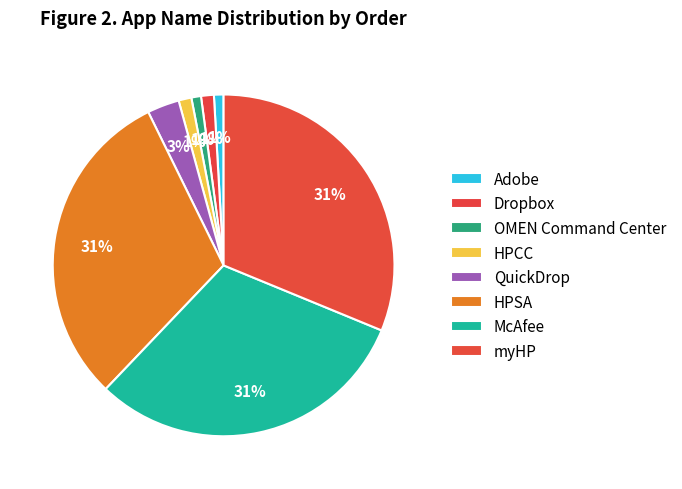

Between Dropbox and OMEN Command Center, which is larger?

Dropbox